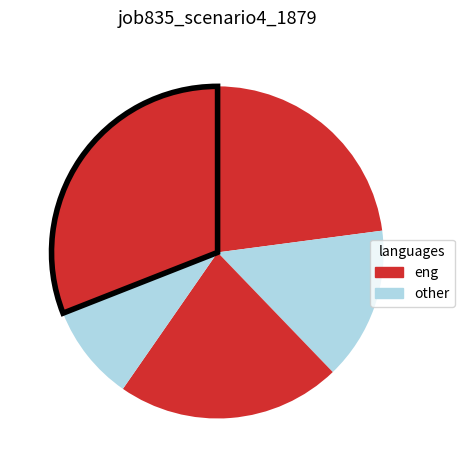

How many slices are in this pie chart?

5